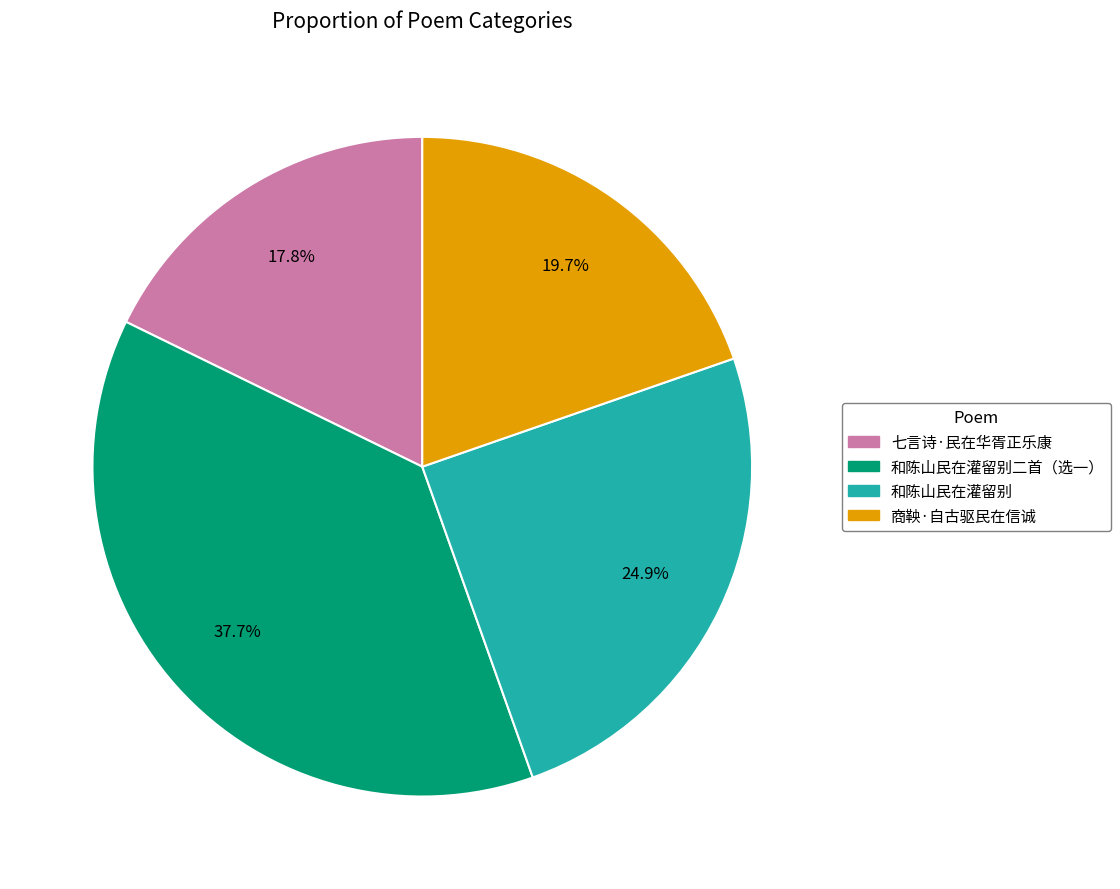

To the nearest percent, what percentage of the pie is 和陈山民在灌留别二首（选一）?

38%